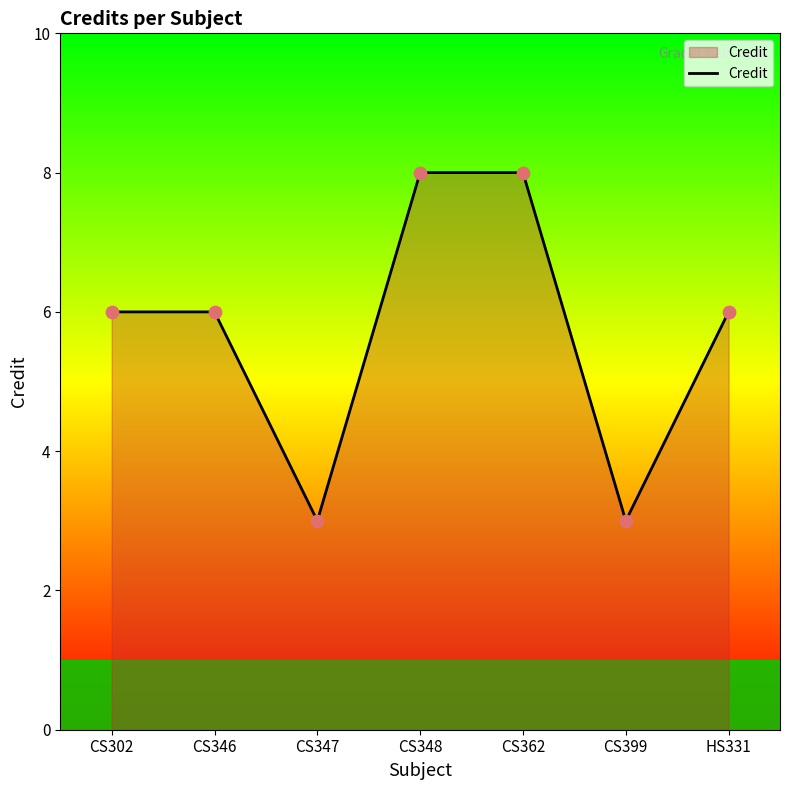

Between CS362 and CS302, which is larger?

CS362